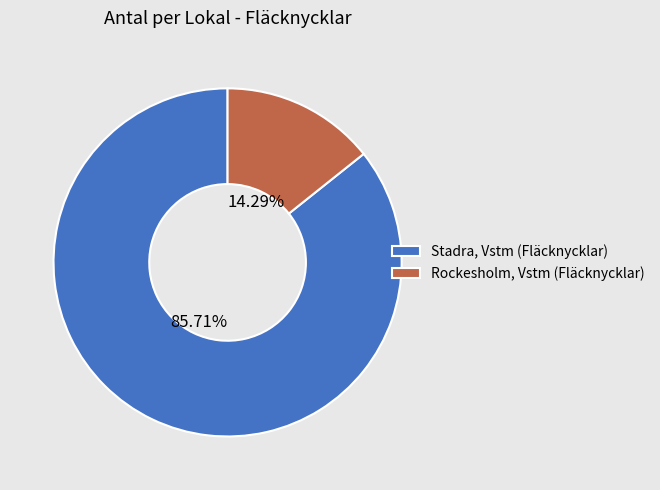

To the nearest percent, what is the average slice percentage?

50%